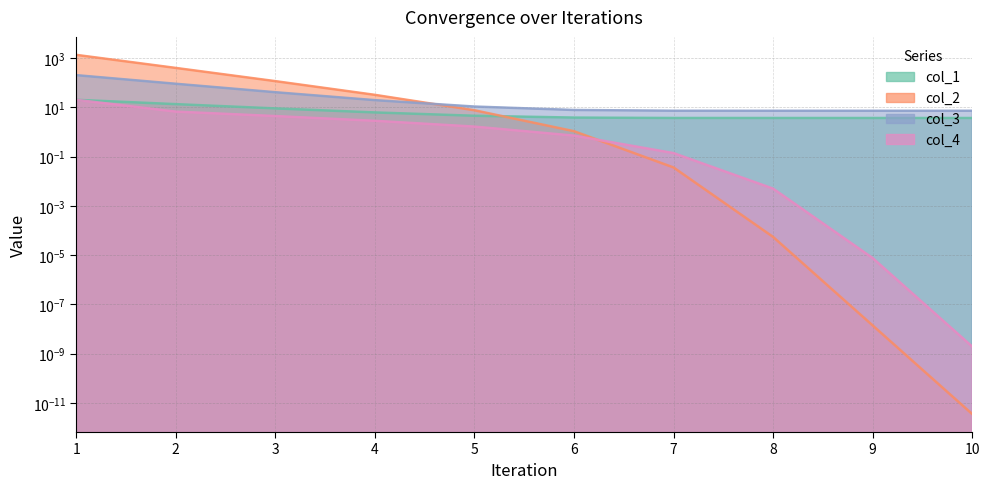

Is the value of col_3 at 5 greater than the value of col_2 at 9?

Yes